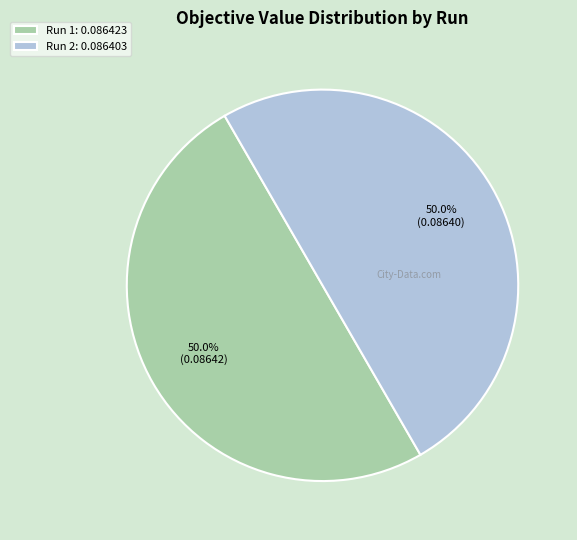

Is the sum of Run 2: 0.086403 and Run 1: 0.086423 greater than half?

Yes